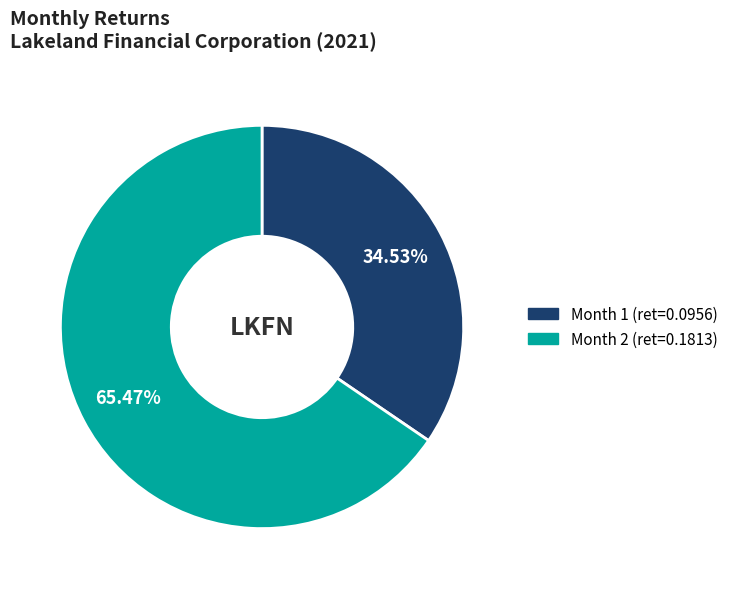

Is there a majority slice in this chart?

Yes